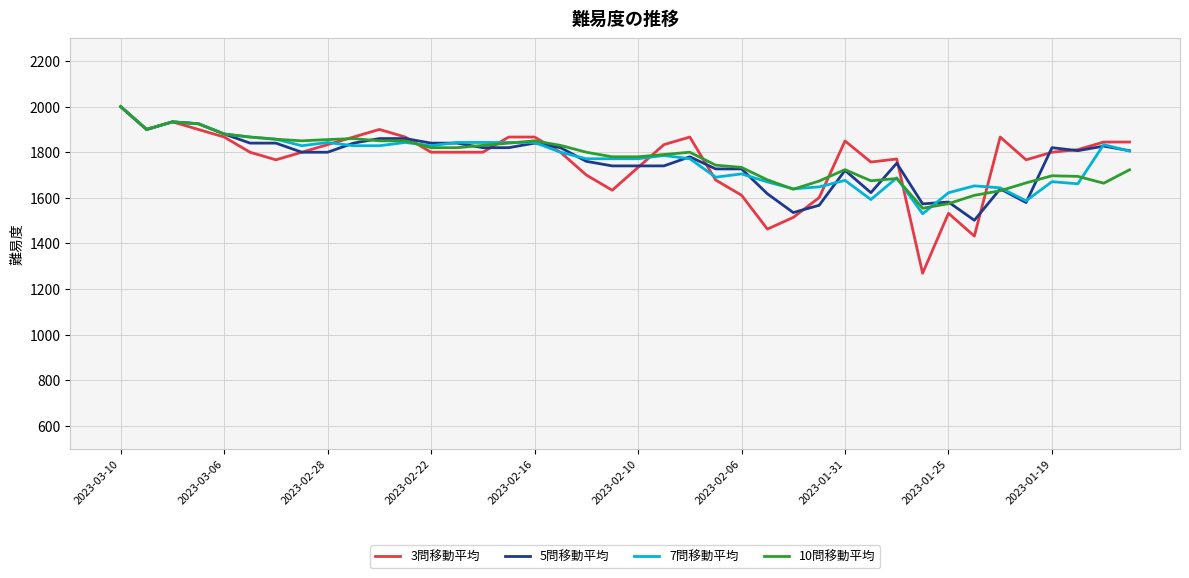

Which series has the largest range (max minus min)?

3問移動平均